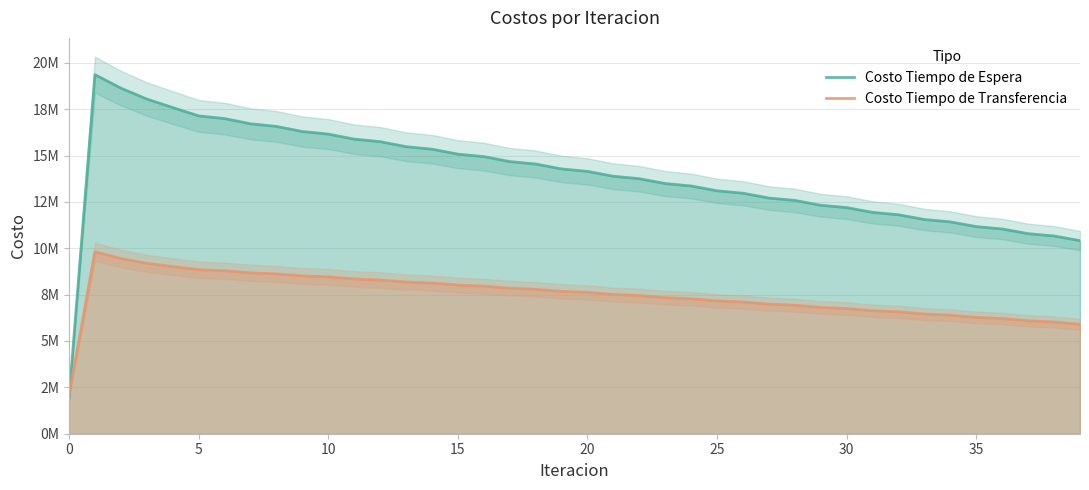

How many interior local peaks does the Costo Tiempo de Espera series have?

1